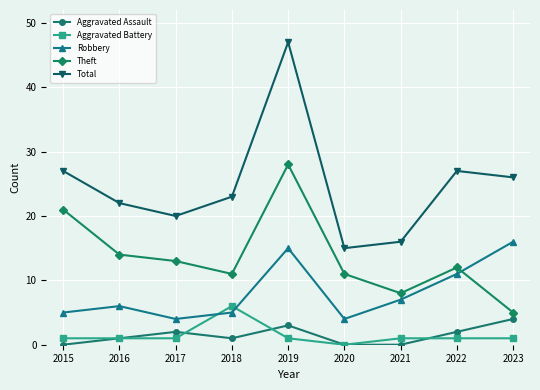

What are all the series names shown in the legend?

Aggravated Assault, Aggravated Battery, Robbery, Theft, Total